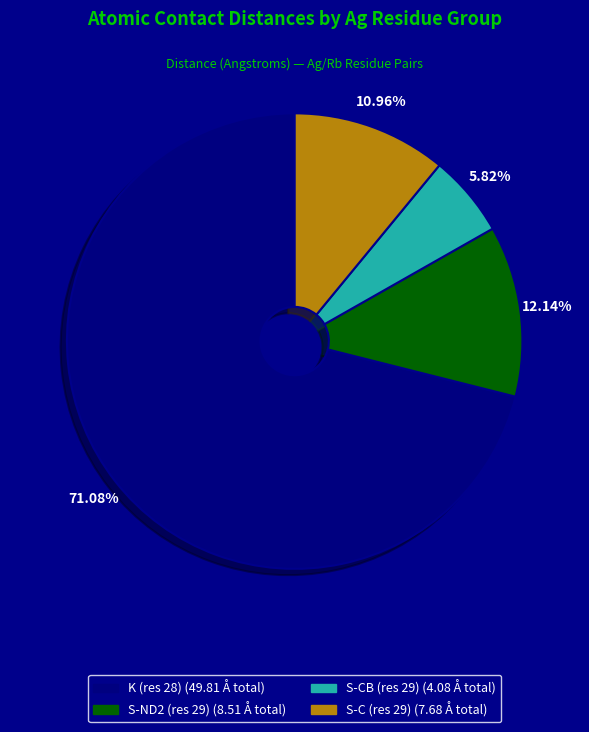

Count the number of slices in the pie.

4